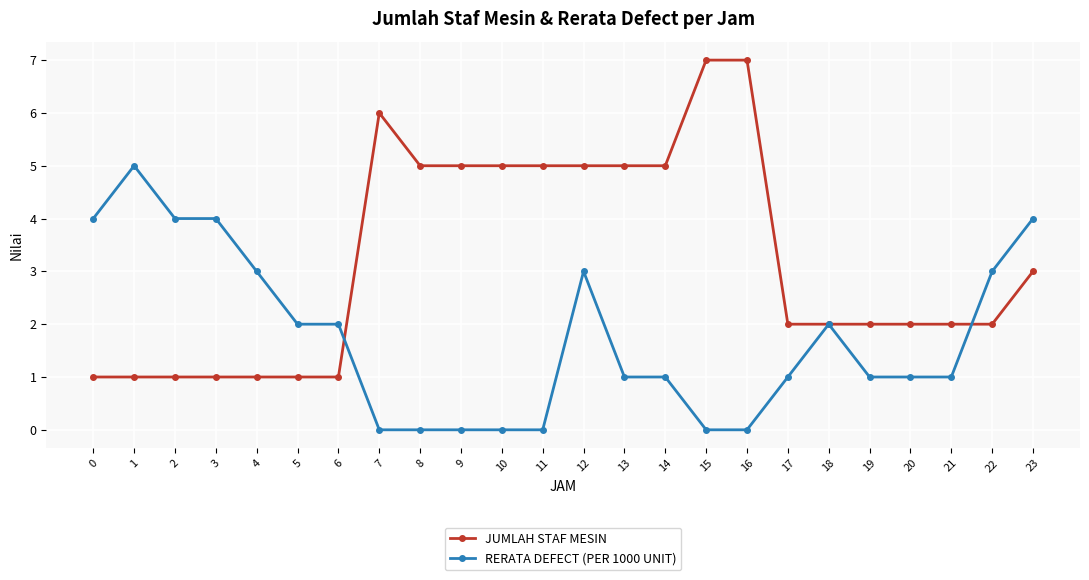

Rank the series by their maximum value, from highest to lowest.

JUMLAH STAF MESIN, RERATA DEFECT (PER 1000 UNIT)